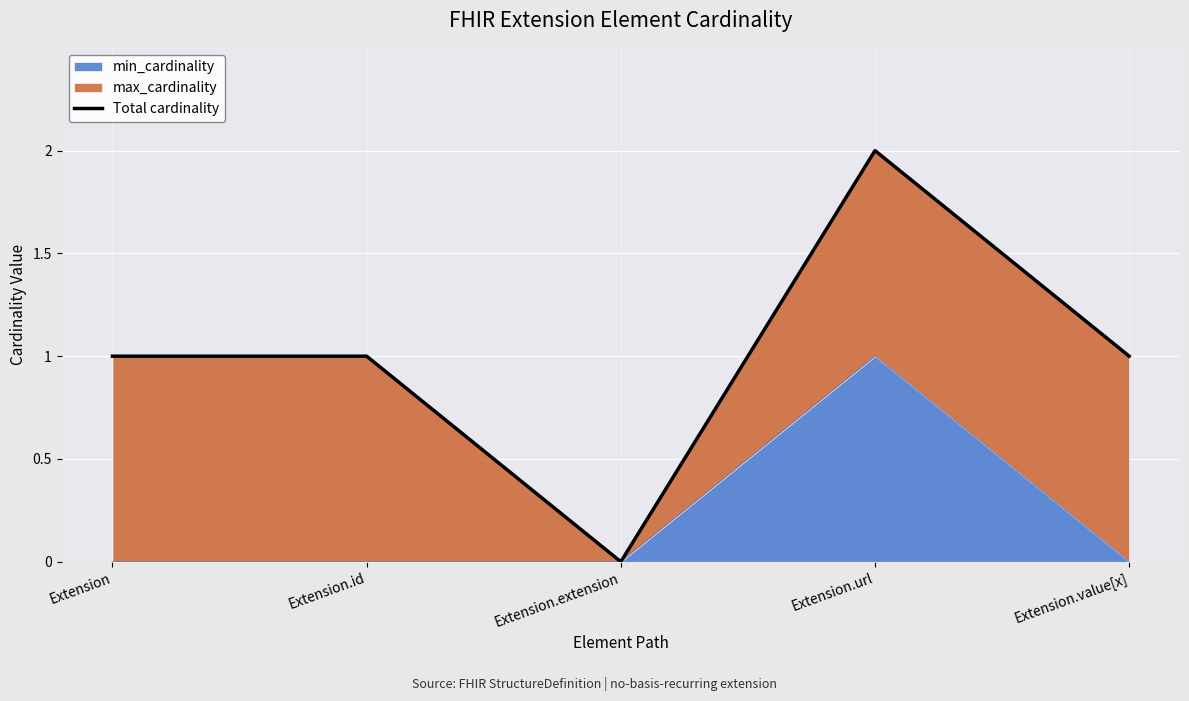

What is the change in value from Extension to Extension.extension?

-1